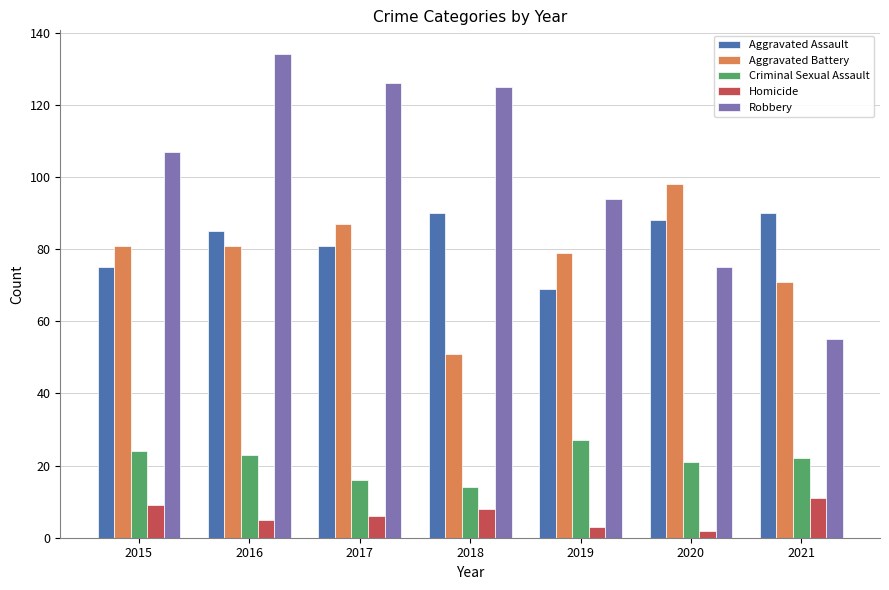

Reading right to left, what are all the values shown in this chart?

Aggravated Assault: 2021=90	2020=88	2019=69	2018=90	2017=81	2016=85	2015=75
Aggravated Battery: 2021=71	2020=98	2019=79	2018=51	2017=87	2016=81	2015=81
Criminal Sexual Assault: 2021=22	2020=21	2019=27	2018=14	2017=16	2016=23	2015=24
Homicide: 2021=11	2020=2	2019=3	2018=8	2017=6	2016=5	2015=9
Robbery: 2021=55	2020=75	2019=94	2018=125	2017=126	2016=134	2015=107